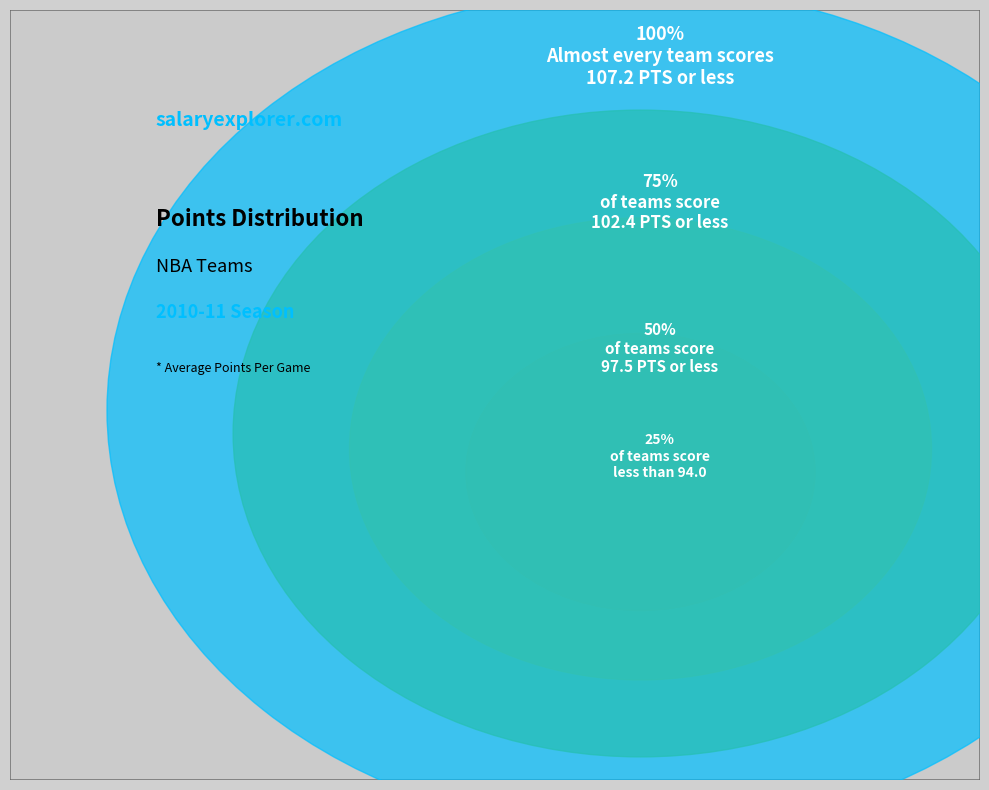

Is Phoenix Suns the majority of the pie?

No